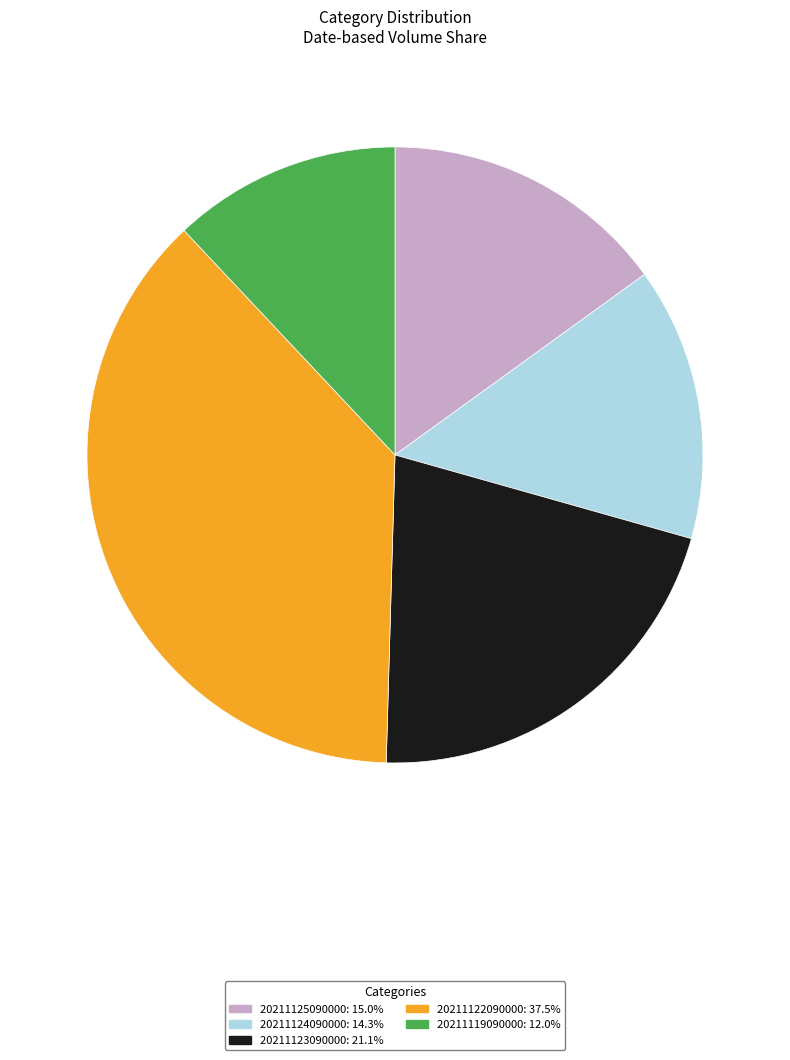

Rank the categories by value from highest to lowest.

20211122090000, 20211123090000, 20211125090000, 20211124090000, 20211119090000